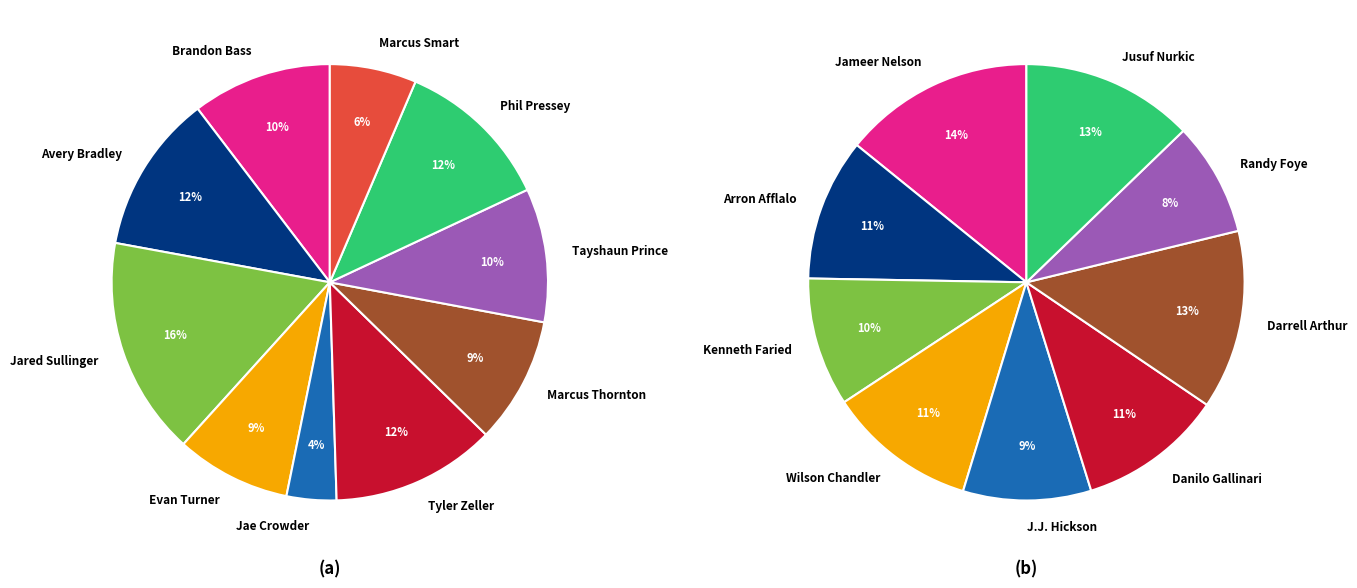

To the nearest percent, what portion does Brandon Bass represent?

10%